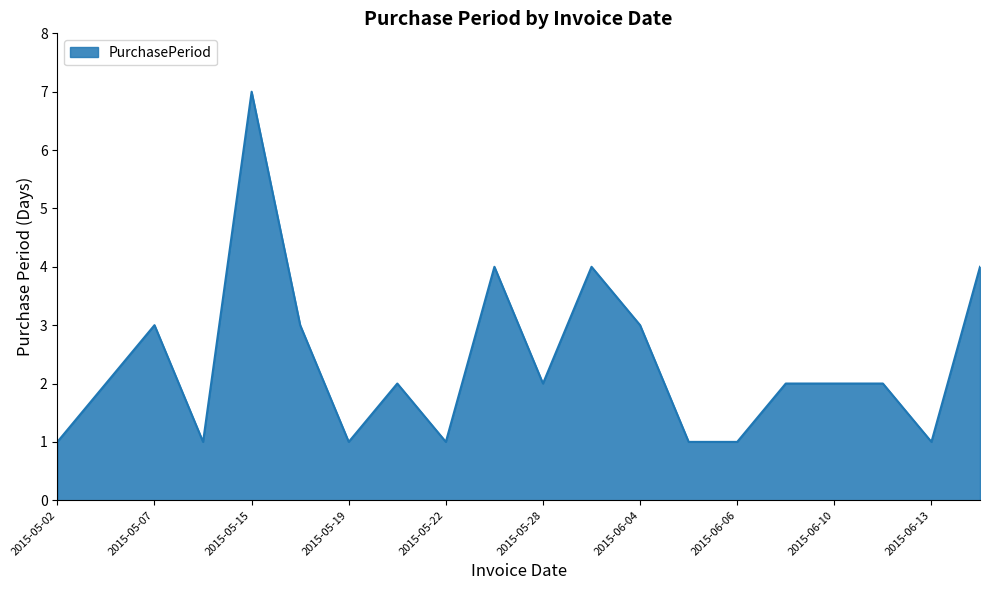

What is the greatest value displayed?

7